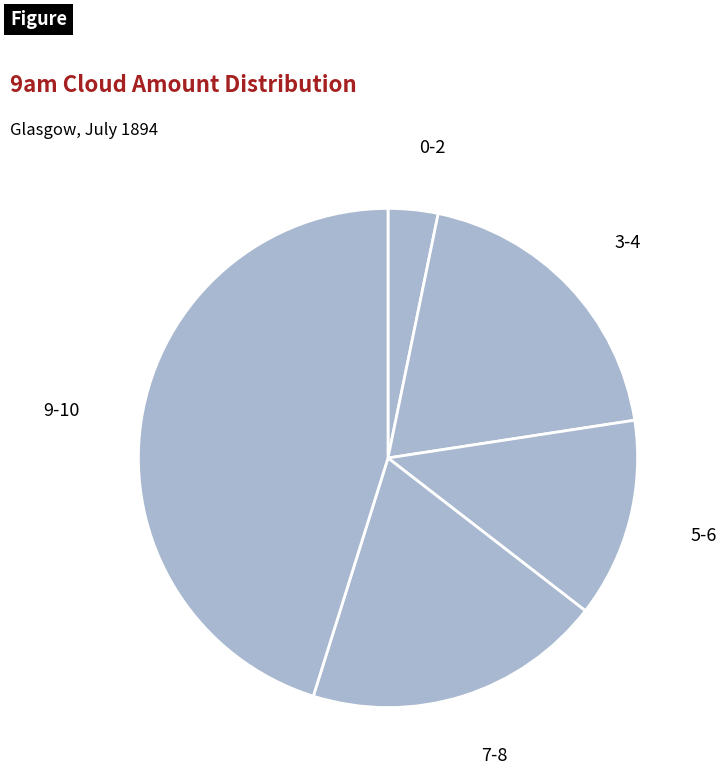

The 9-10 slice represents 31% of the pie. True or false?

False